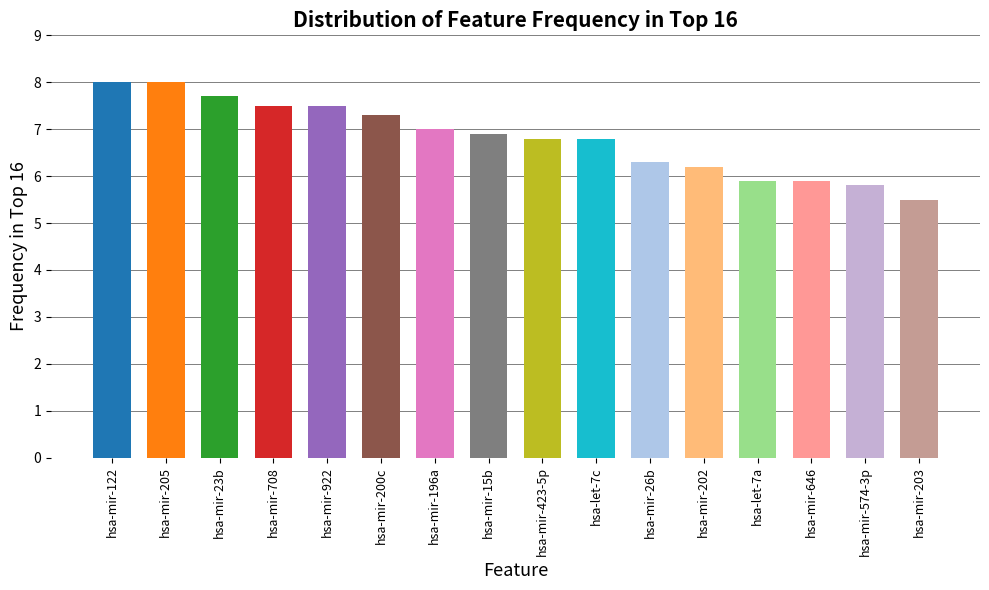

Reading left to right, what are all the values shown in this chart?

8.0	8.0	7.7	7.5	7.5	7.3	7.0	6.9	6.8	6.8	6.3	6.2	5.9	5.9	5.8	5.5